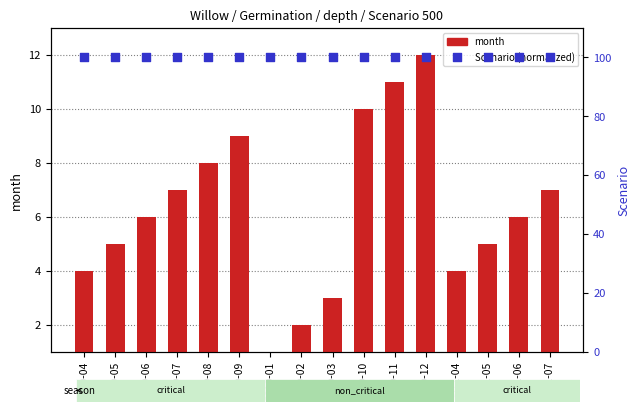

Which series reaches the maximum Y coordinate?

Scenario